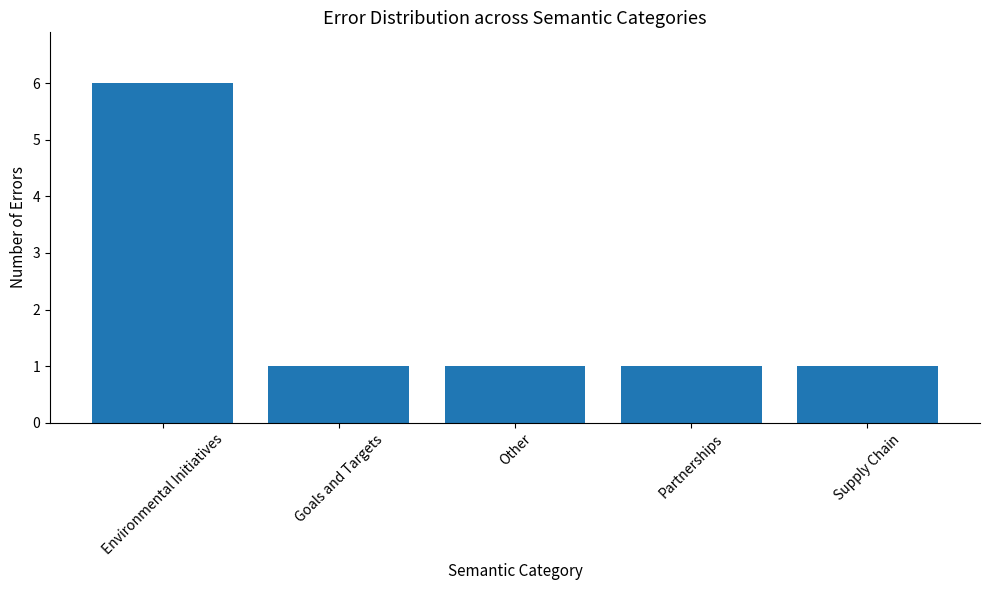

The chart shows a value of 1 at Environmental Initiatives. True or false?

False